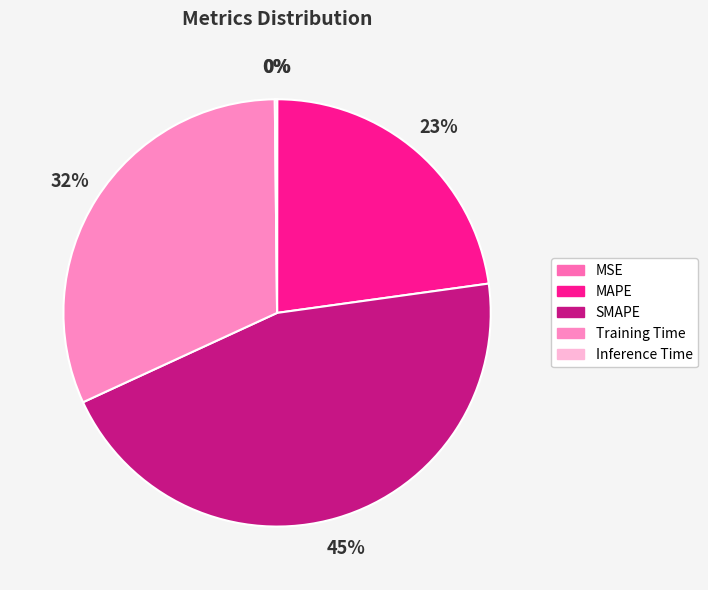

Rank the categories by value from lowest to highest.

MSE, Inference Time, MAPE, Training Time, SMAPE